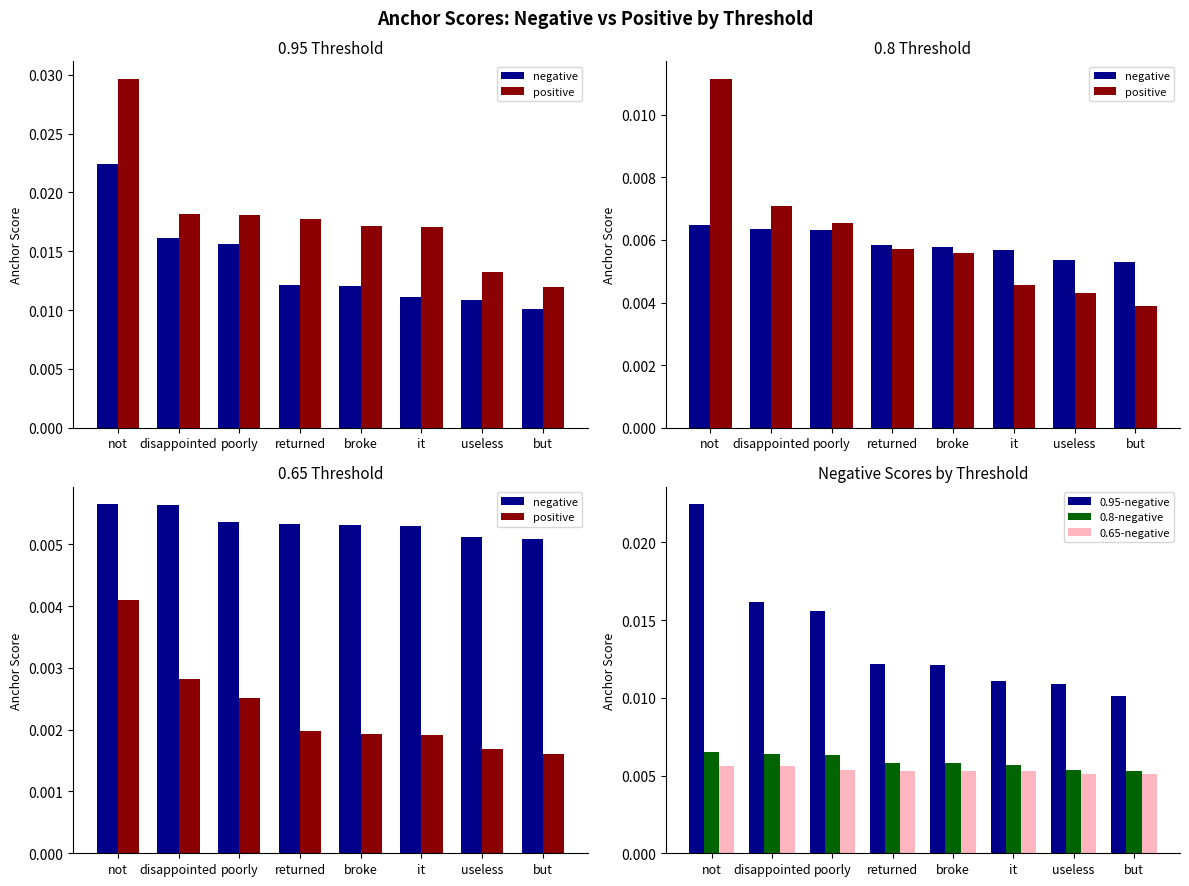

Count the 0.95-negative values in the range 0 to 1.

8